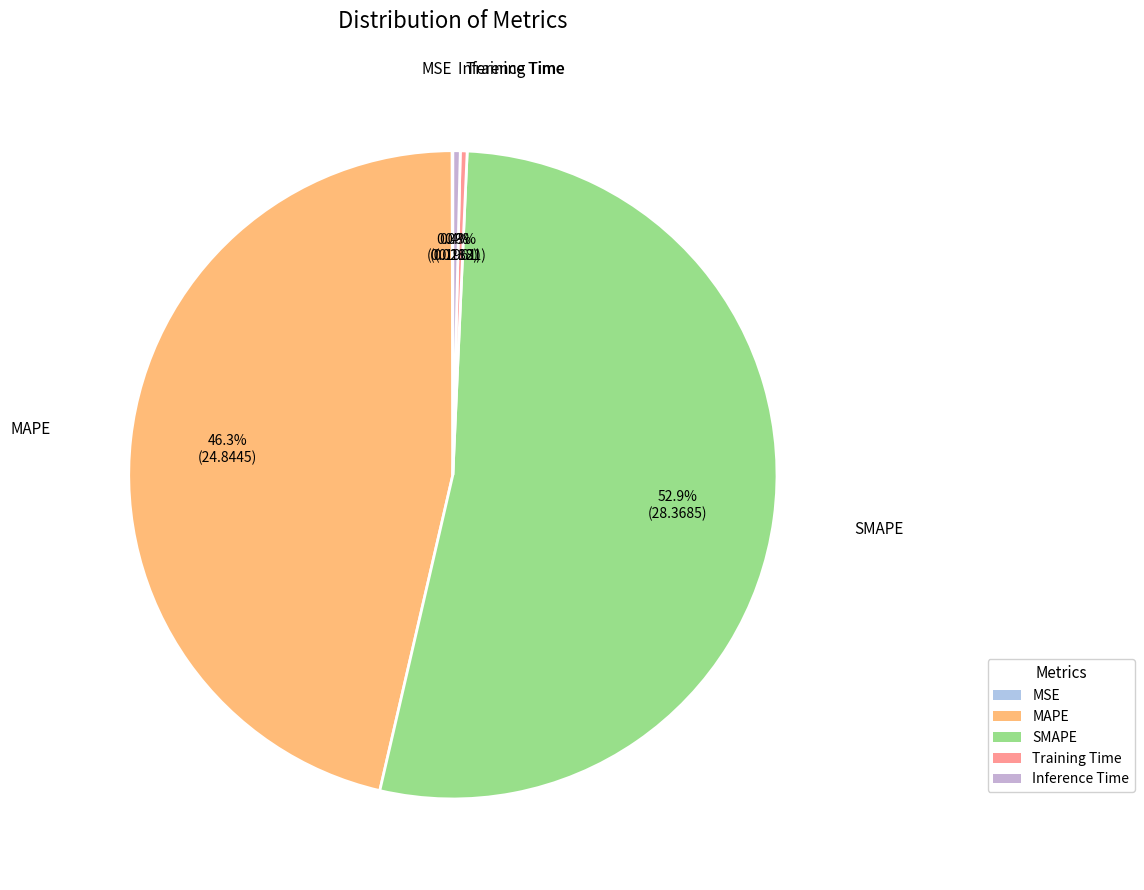

Combined, do SMAPE and Training Time account for over 50%?

Yes